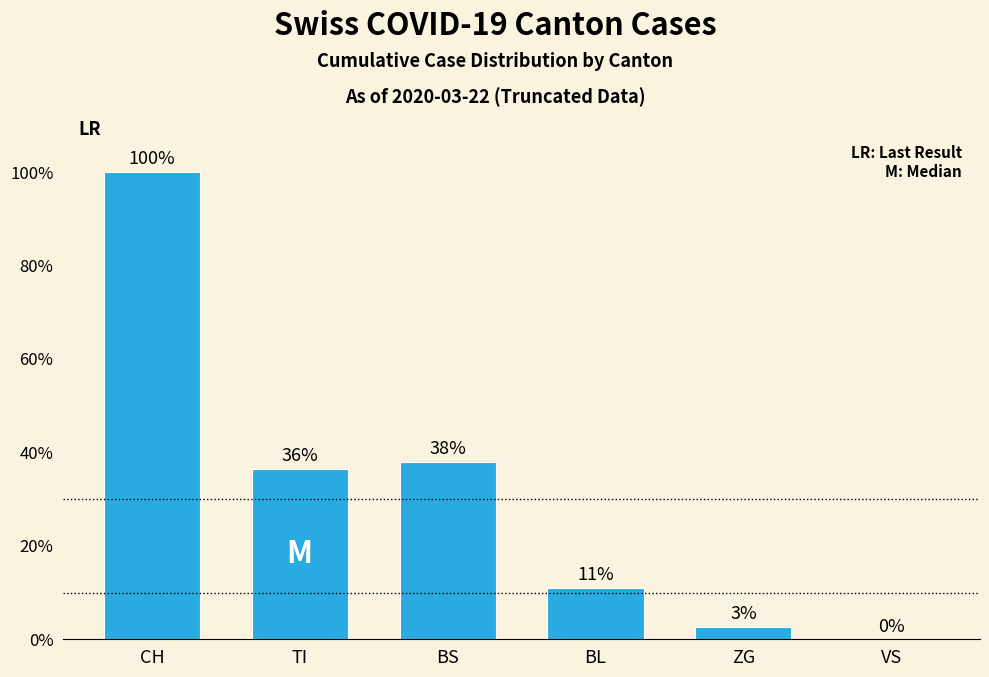

Are the bars grouped side by side (vs. stacked)?

No